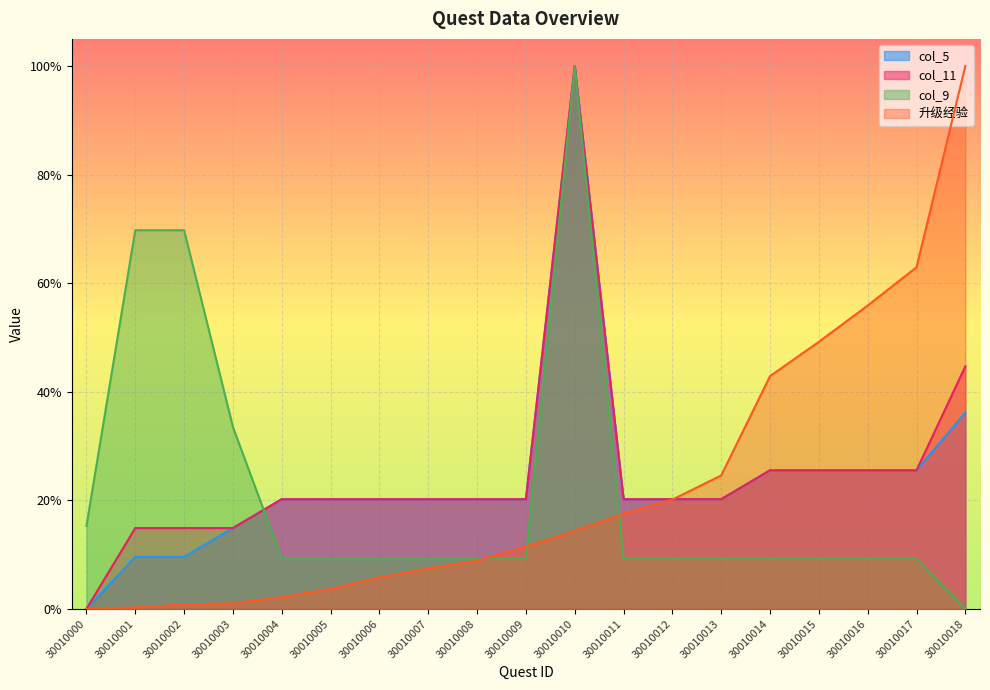

True or false: col_9 and col_5 intersect in this chart.

True